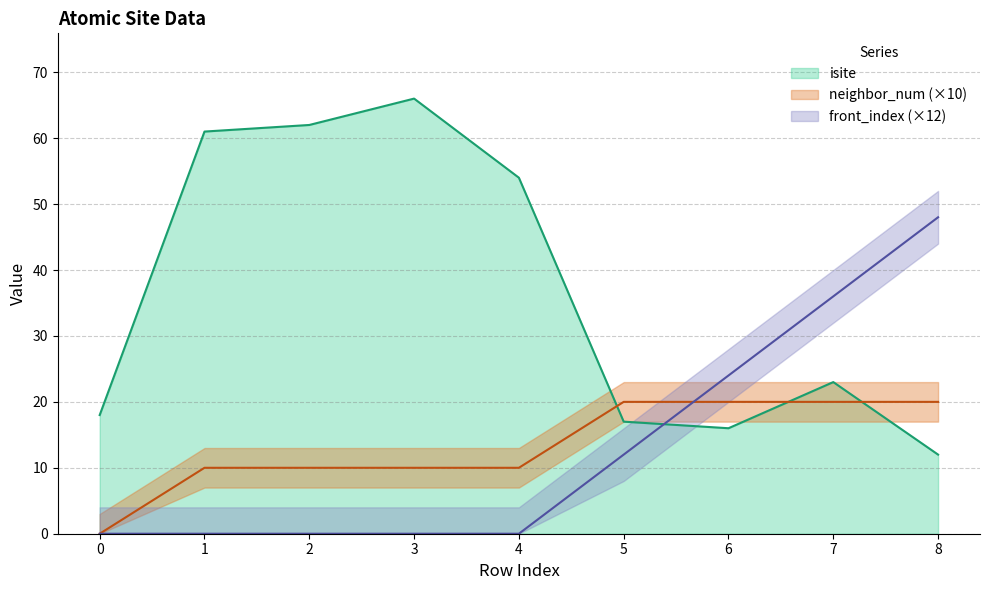

At which label does isite reach its minimum?

8